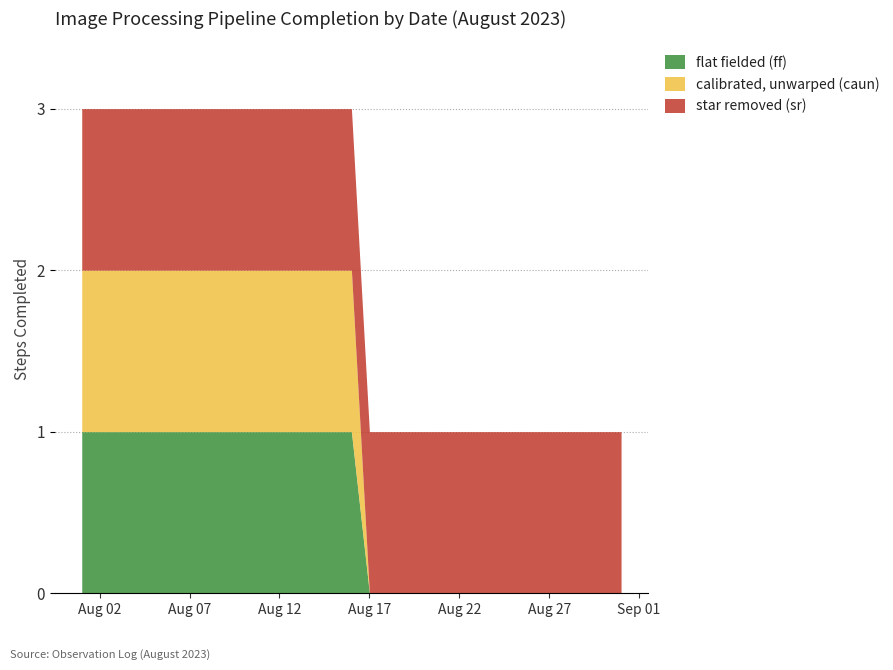

Is the value of star removed (sr) at 2023-08-26 greater than the value of flat fielded (ff) at 2023-08-31?

Yes